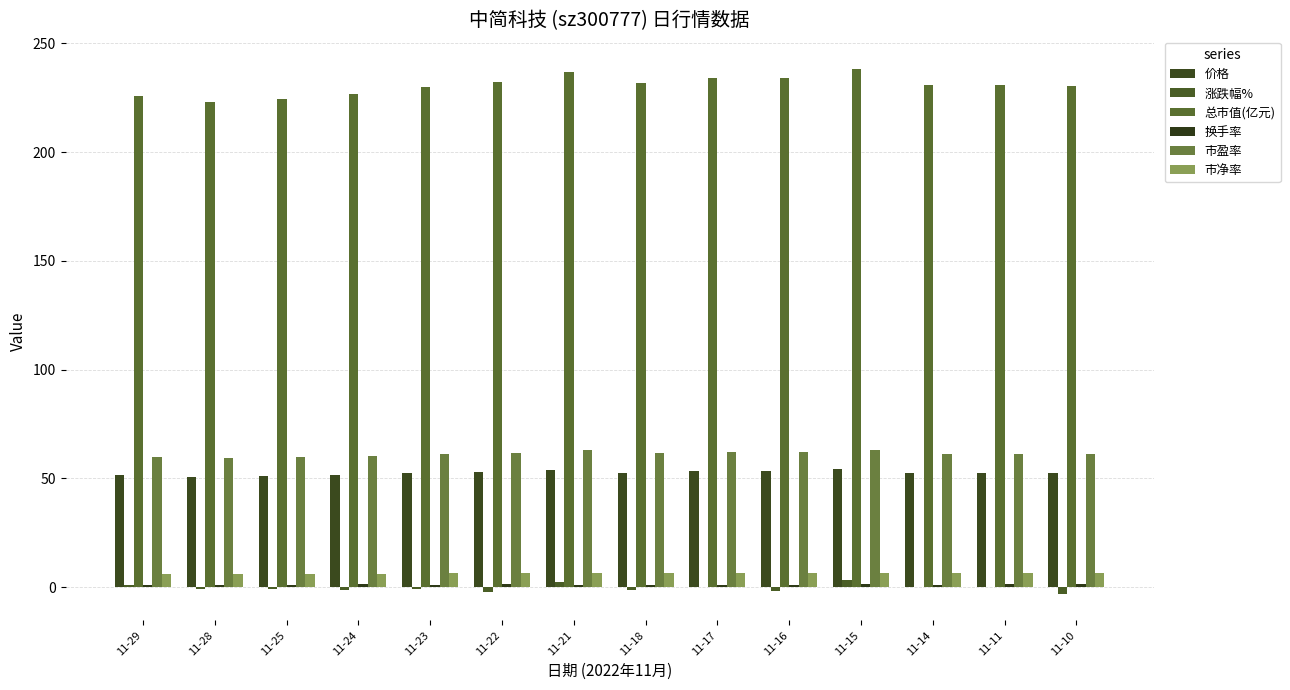

What is the minimum value shown in the chart?

-3.2